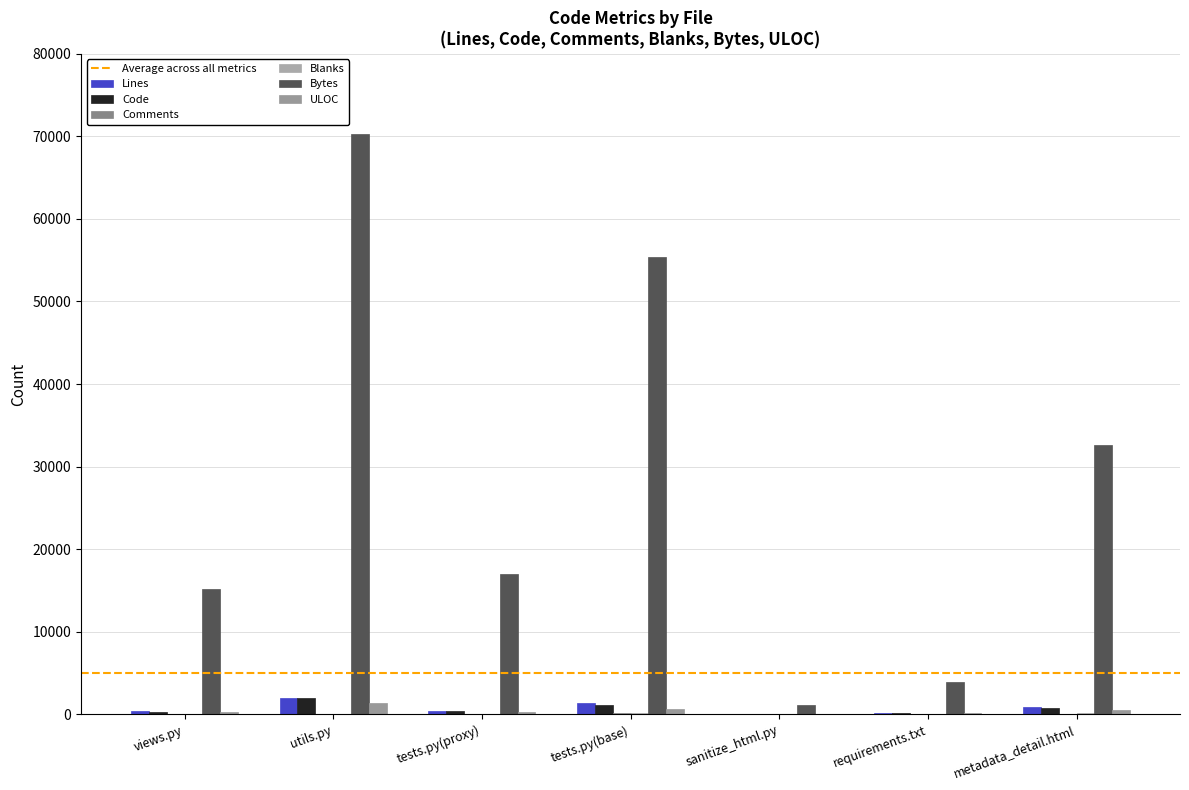

How many series are shown in this chart?

6